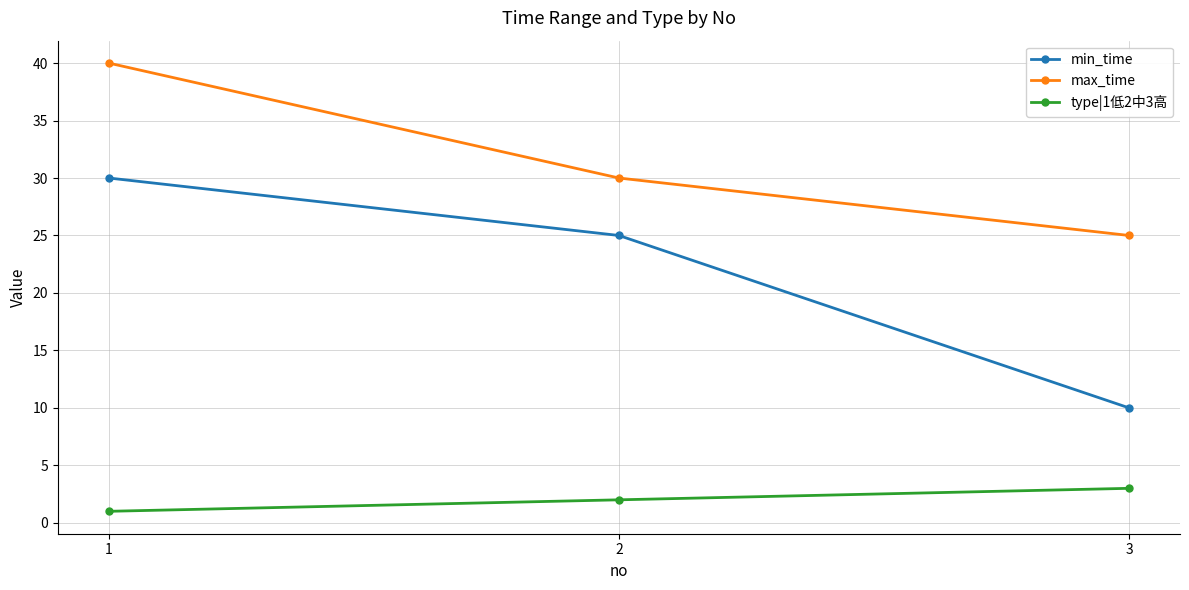

What is the total value across all series at 3?

38